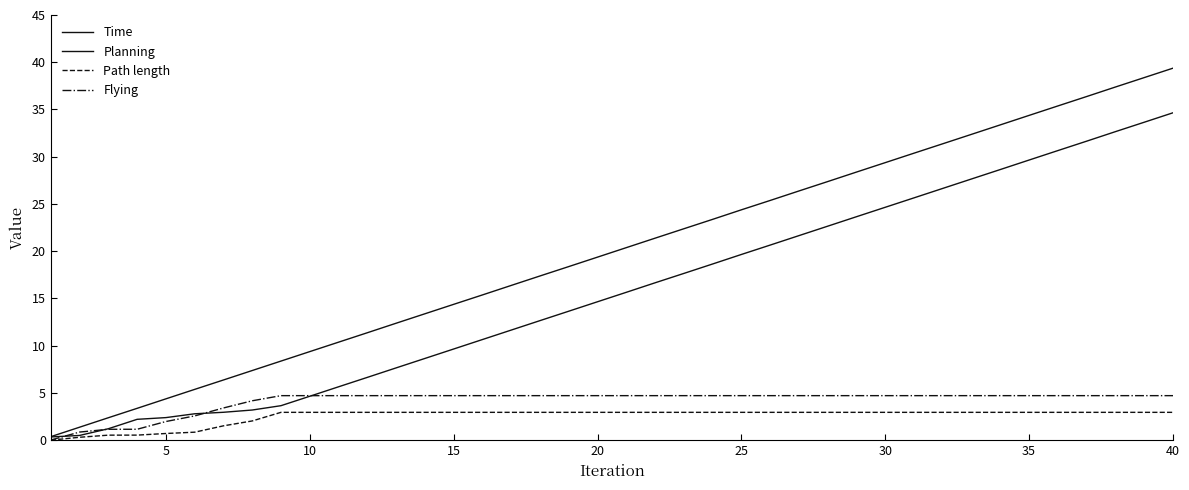

How many lines are shown in the chart?

4